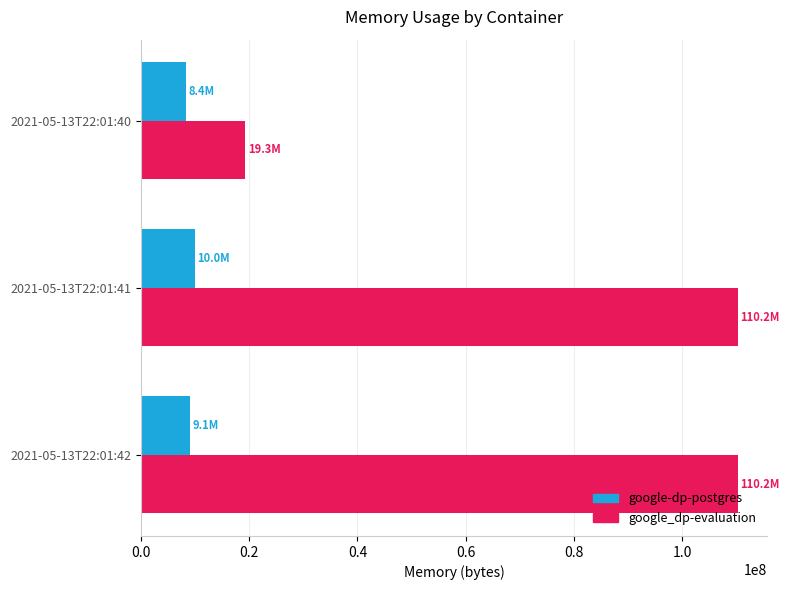

Is the value of google_dp-evaluation at 2021-05-13T22:01:40 greater than the value of google-dp-postgres at 2021-05-13T22:01:42?

Yes